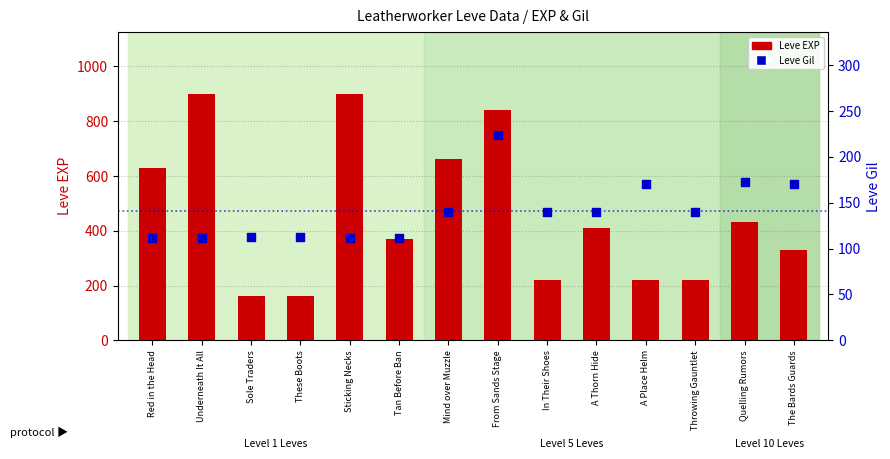

Which series has the largest total across all categories?

Leve EXP